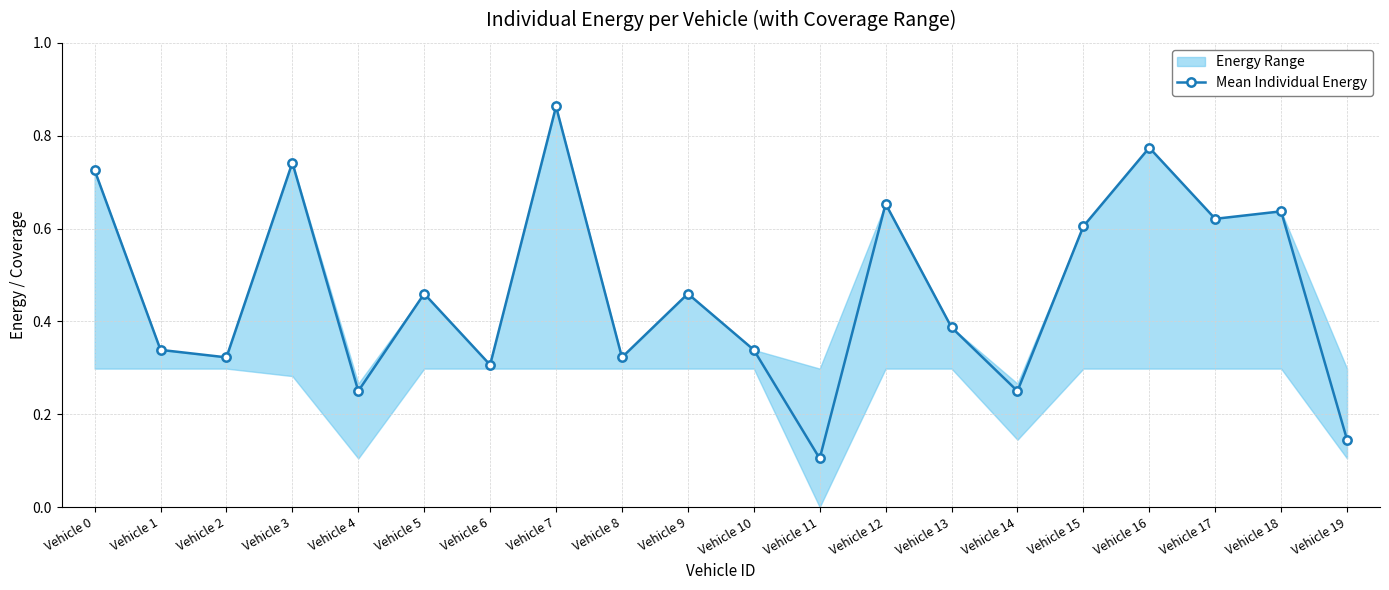

Which category has the lowest value across all series?

Vehicle 11